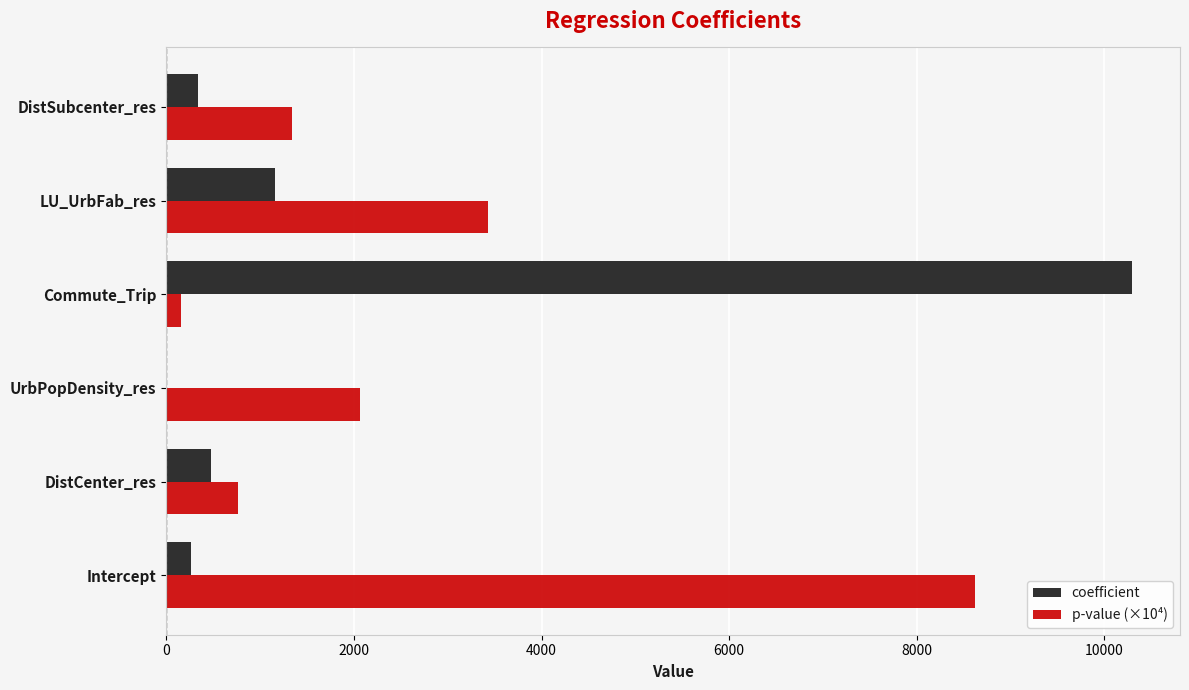

Which series changed the most between Intercept and DistSubcenter_res?

p-value (×10⁴)